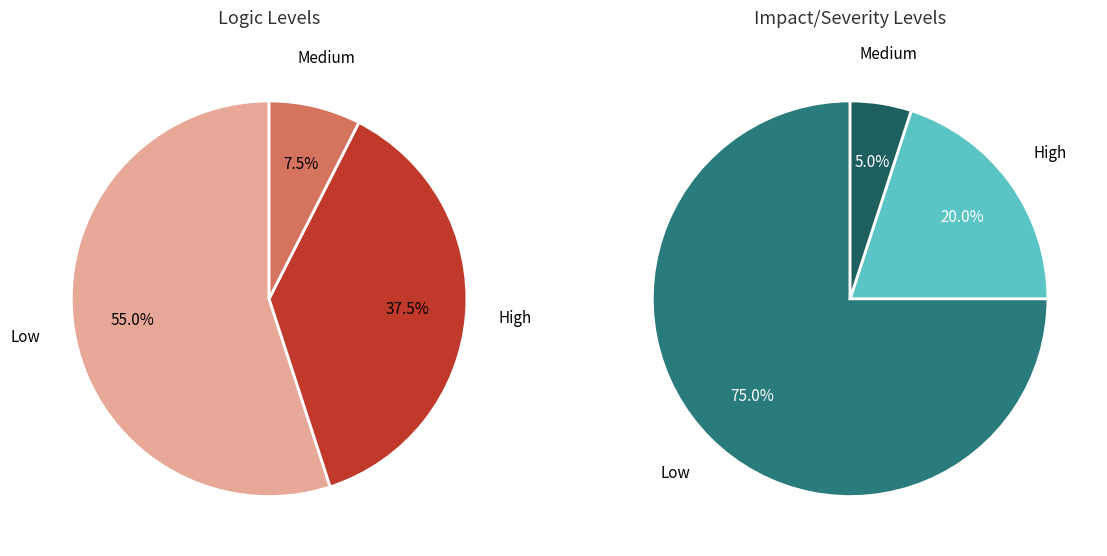

How much of the chart is everything except 2?

95.0%